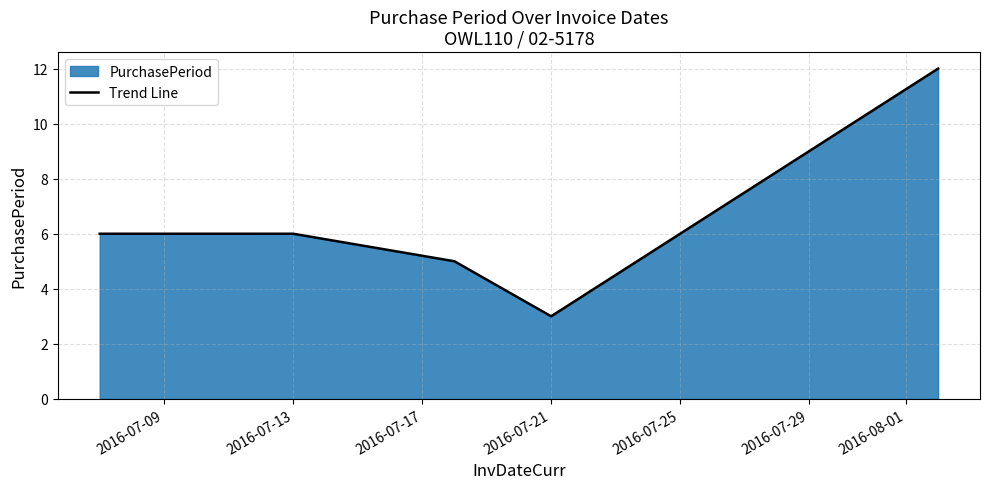

What is the difference between the second highest and second lowest values?

1